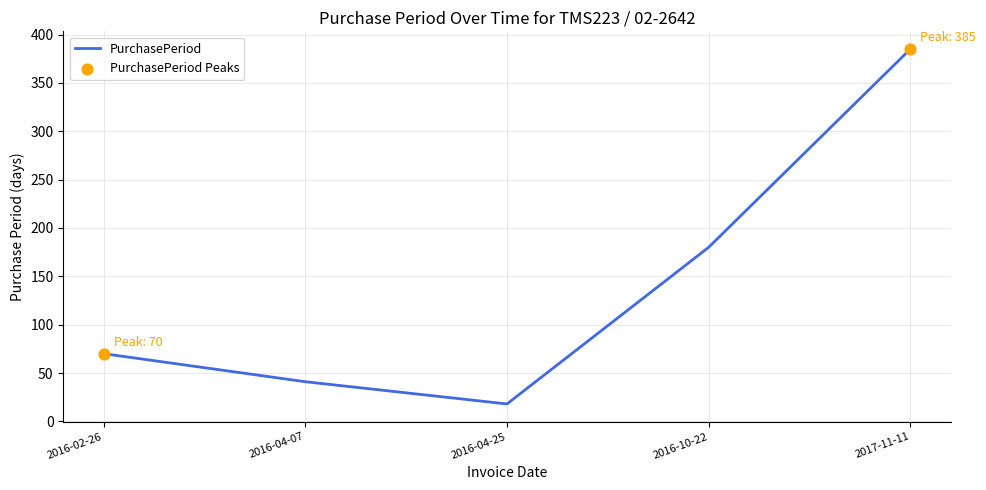

Approximately how many times larger is the value at 2017-11-11 compared to 2016-04-25?

21.4